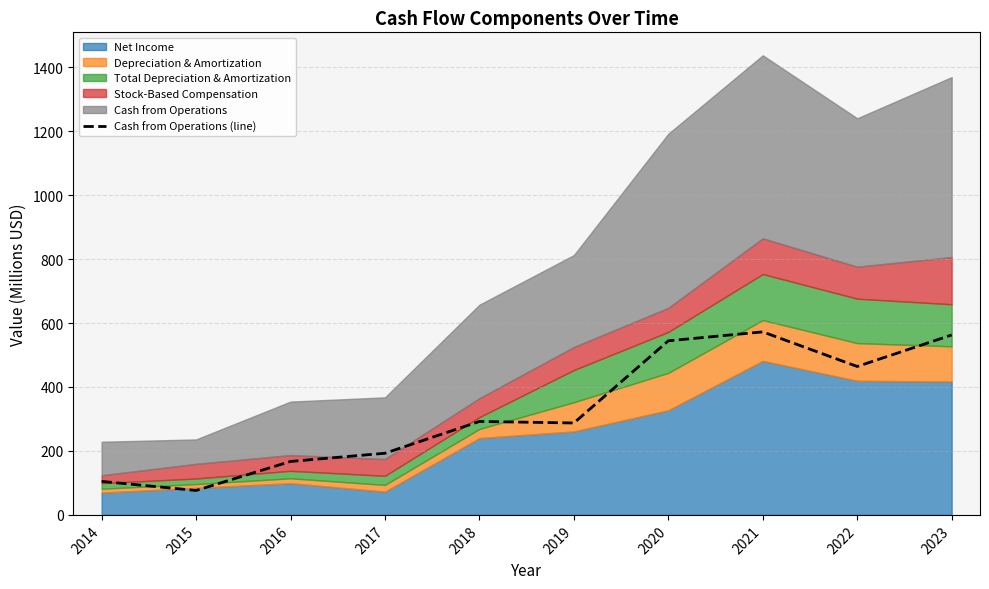

List the labels in order of value, smallest first.

2015, 2014, 2016, 2017, 2019, 2018, 2022, 2020, 2023, 2021